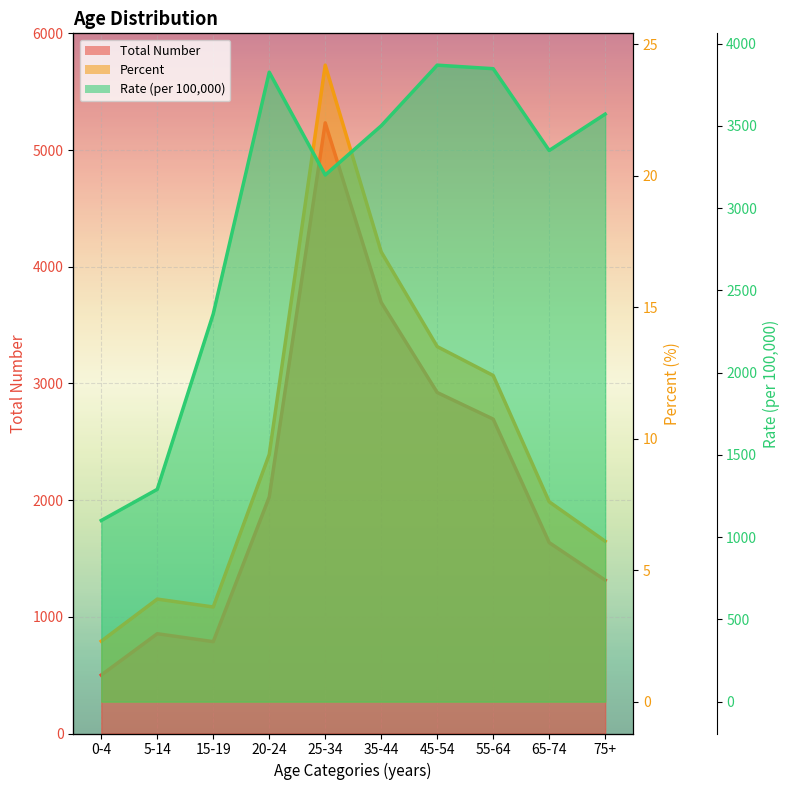

What is the minimum value shown in the chart?

2.3